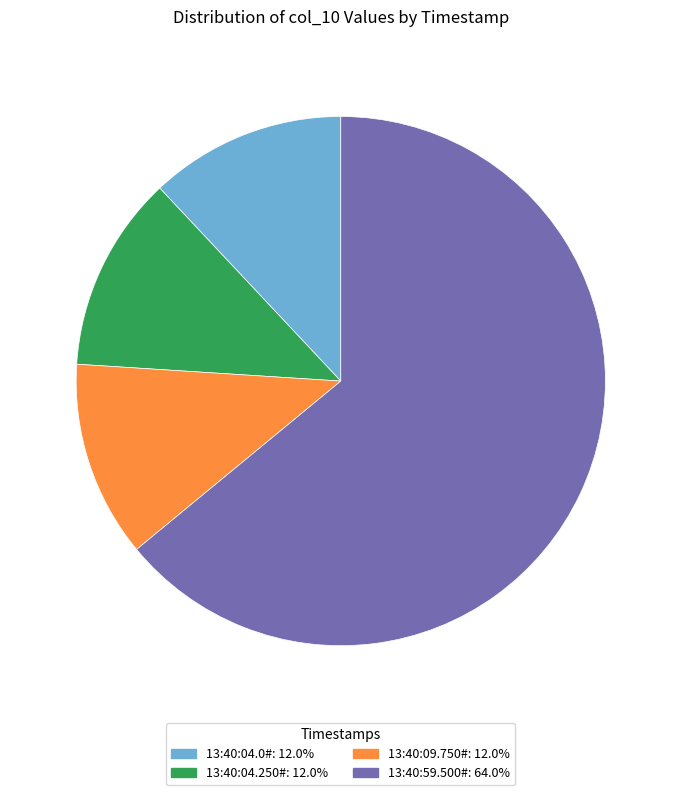

What is the ratio of the value at 13:40:04.250# to the value at 13:40:04.0#?

1.0